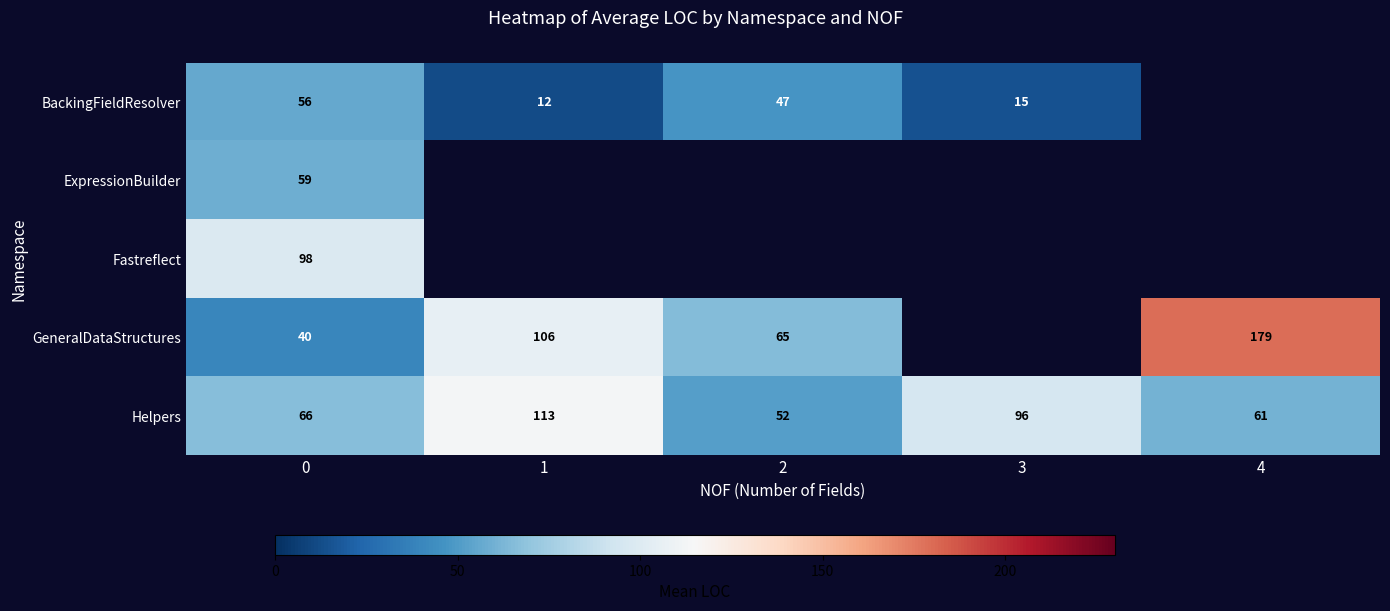

What is the highest value of the Helpers series?

113.0